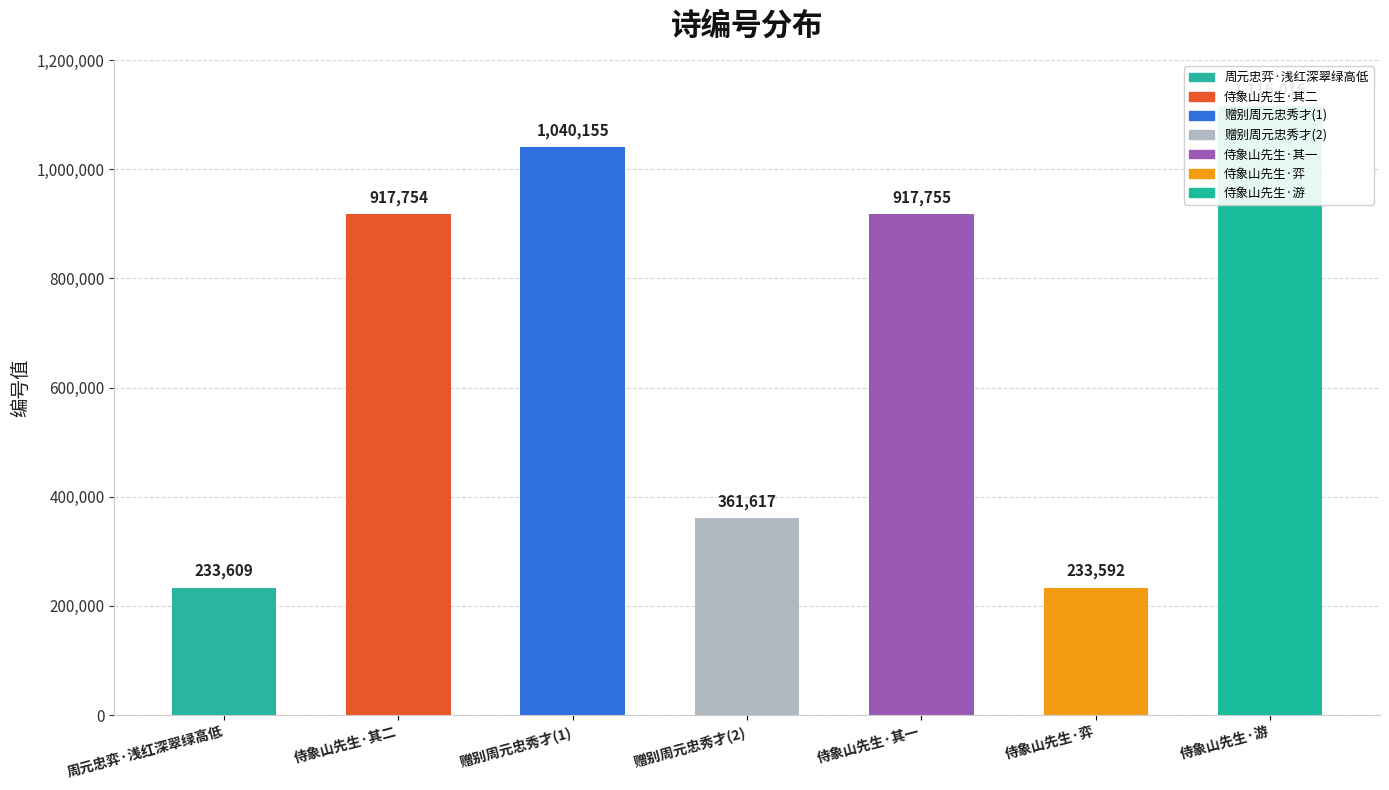

What is the difference between the values at 赠别周元忠秀才(2) and 侍象山先生·游?

754399